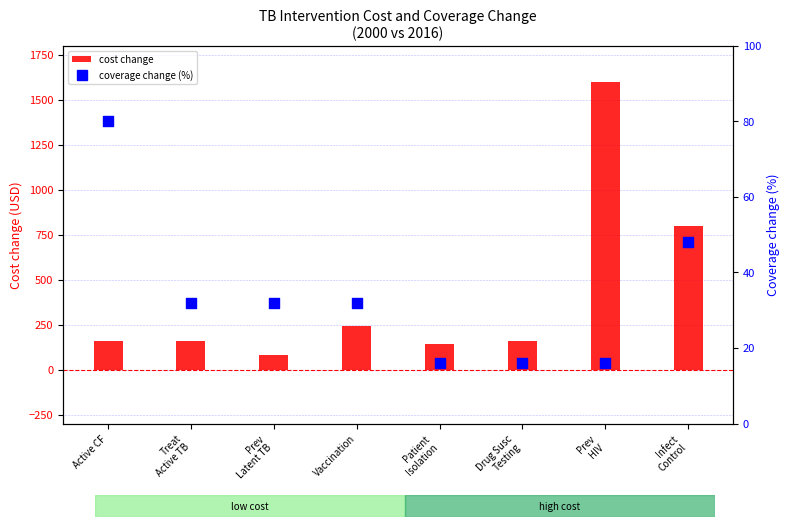

At how many categories does at least one series exceed 156?

6